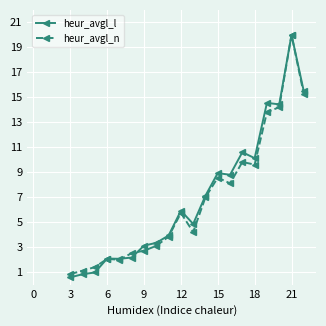

What is the minimum value shown in the chart?

0.6